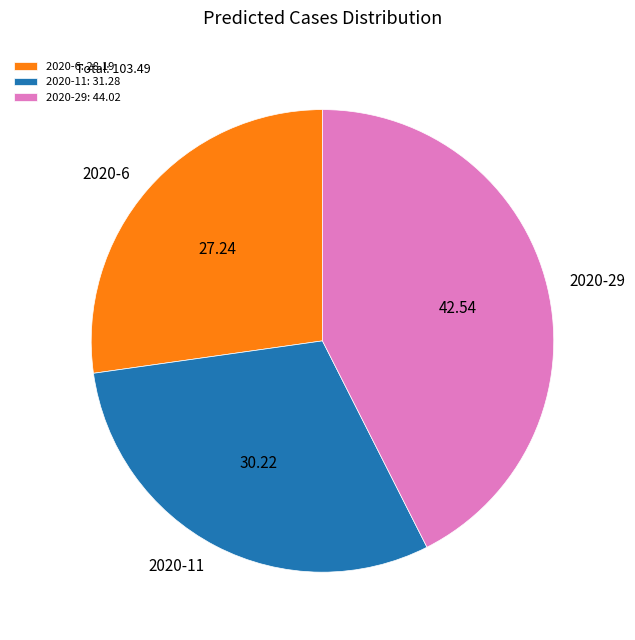

Does any single category account for the majority?

No